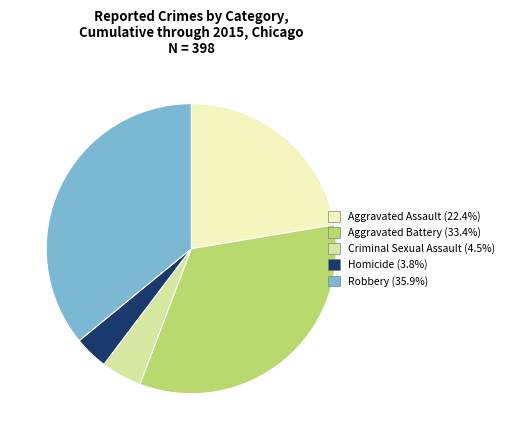

Is Aggravated Assault the majority of the pie?

No